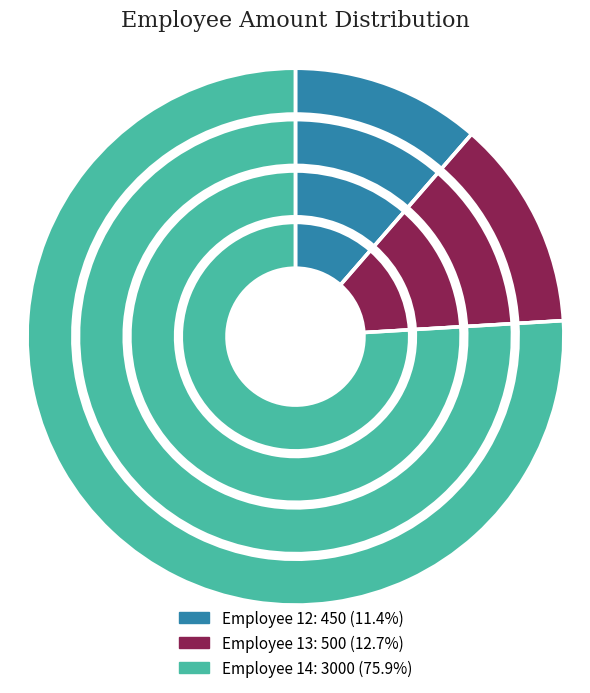

Does 13 account for over 50% of the chart?

No